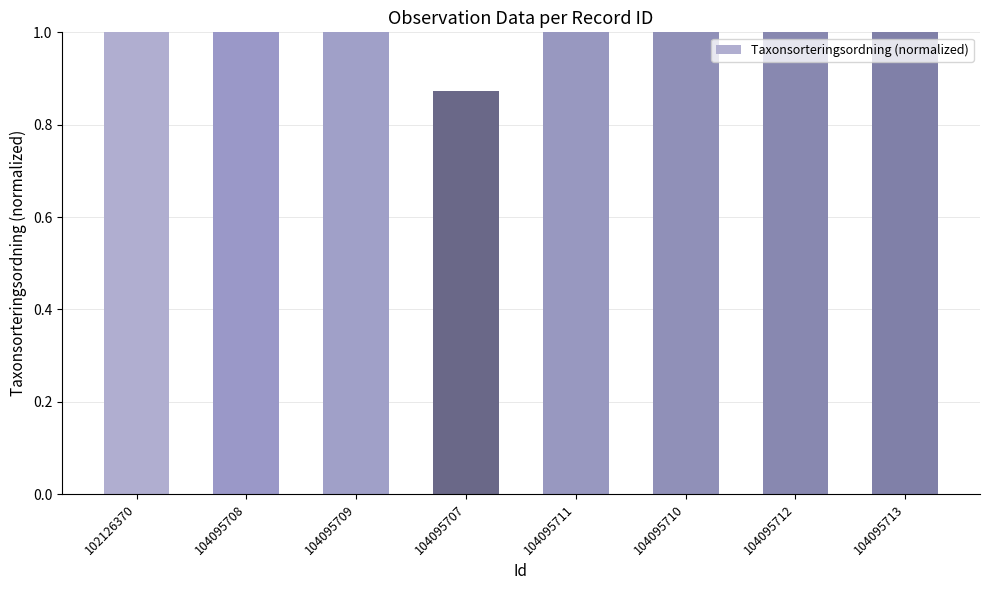

What is the label of the 7th bar from the right?

104095708